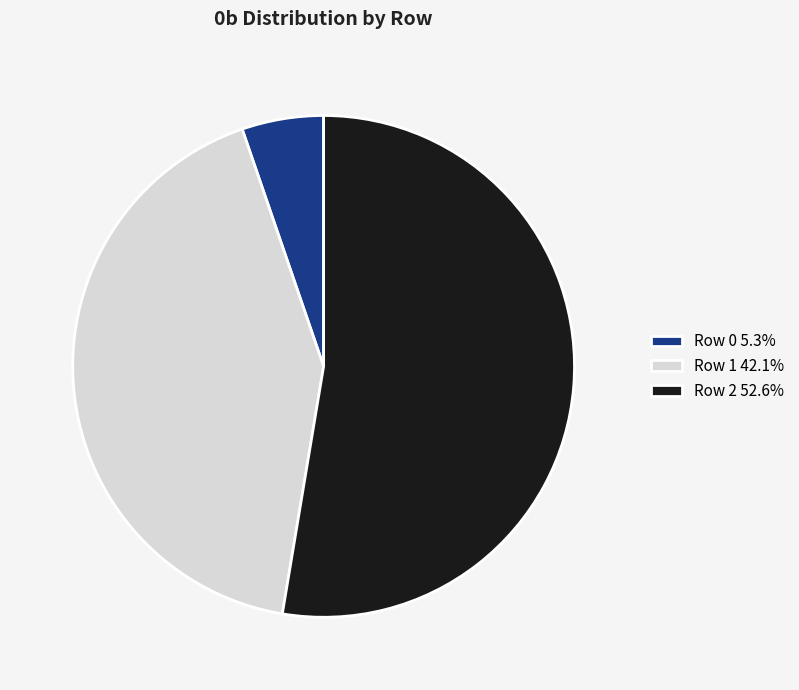

Is there a majority slice in this chart?

Yes